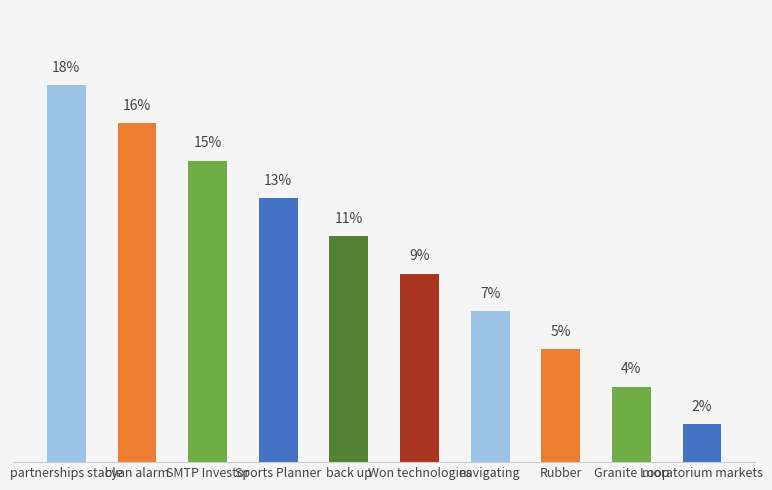

Is it true that the value at partnerships stable is 18.2?

True